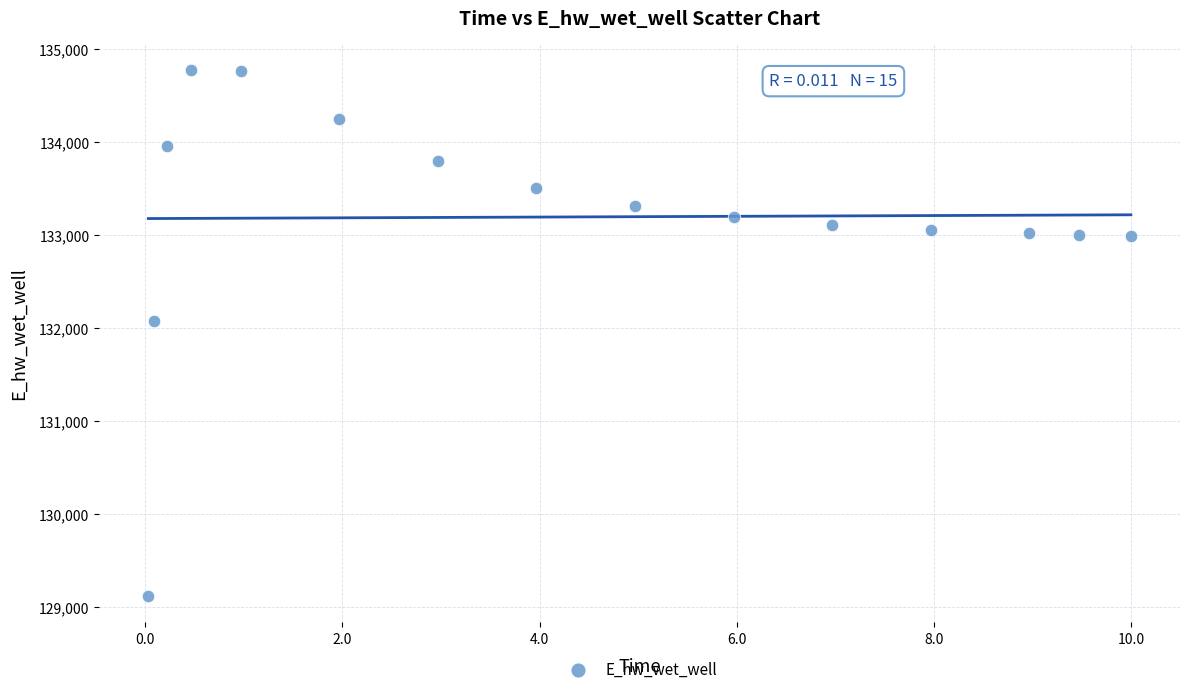

What is the range of X values (max minus min)?

10.0